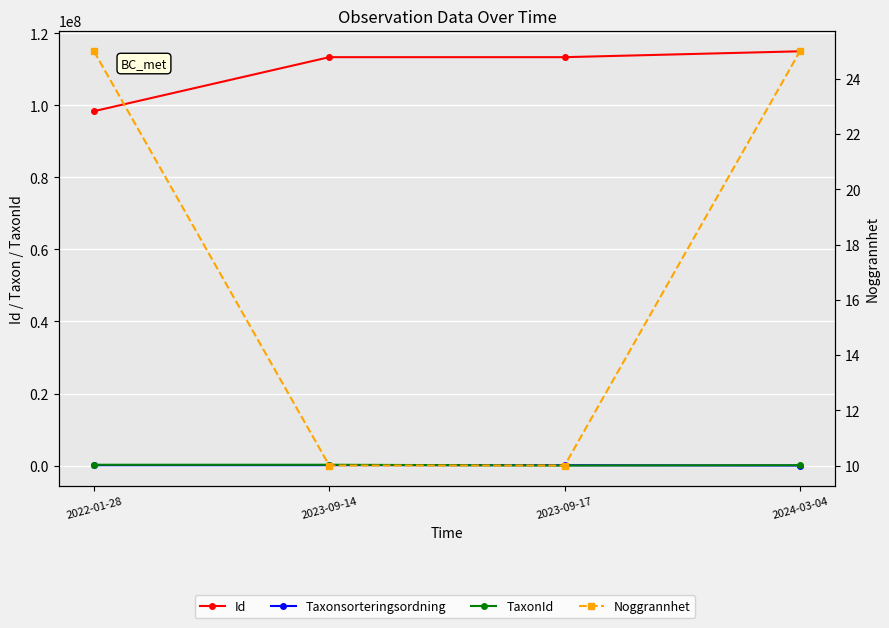

True or false: Noggrannhet and TaxonId intersect in this chart.

False